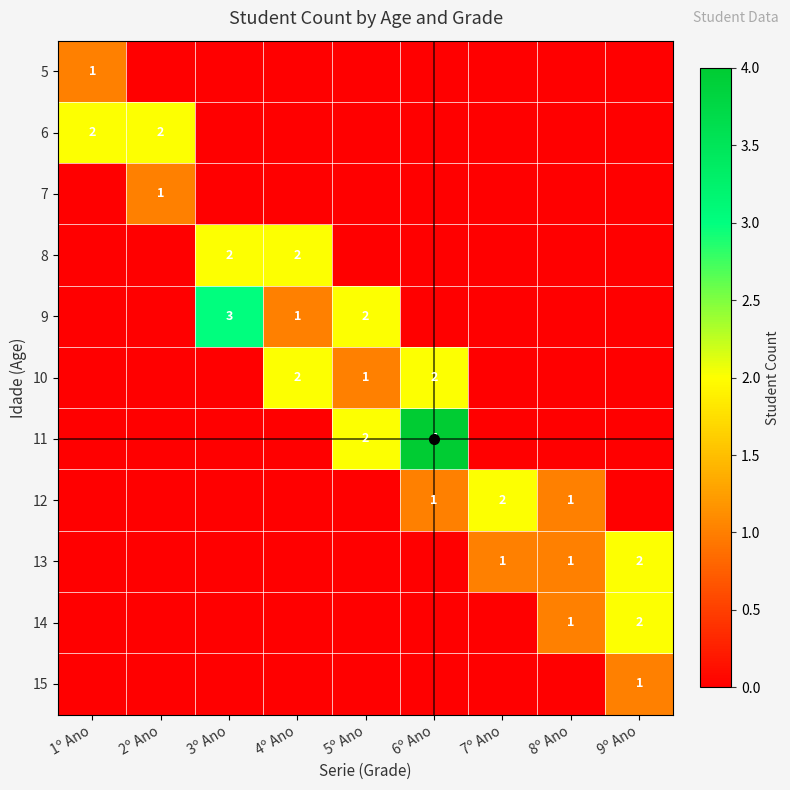

The value of 9 at 3º Ano is 1. True or false?

False